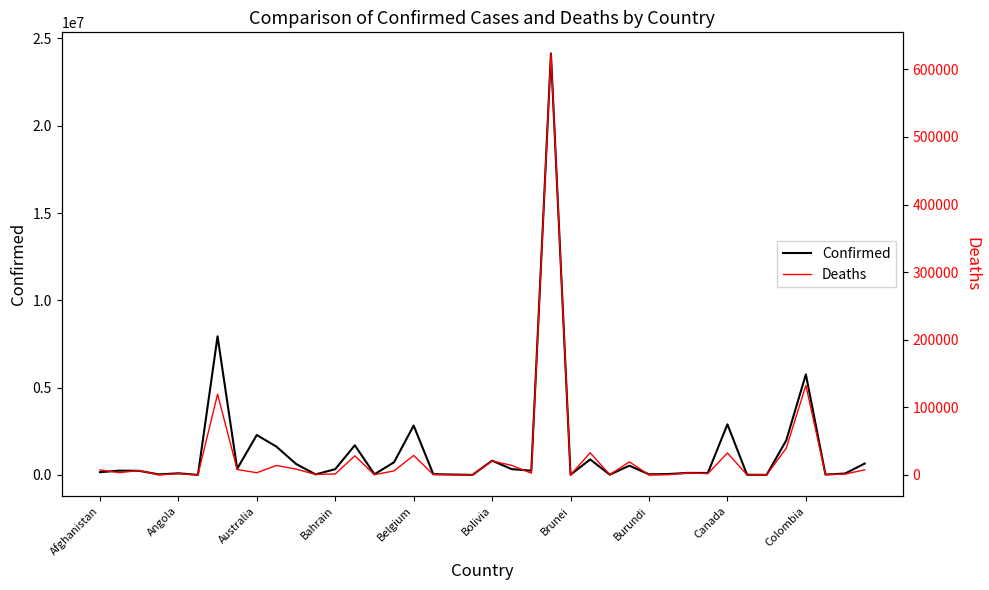

True or false: Confirmed and Deaths intersect in this chart.

False